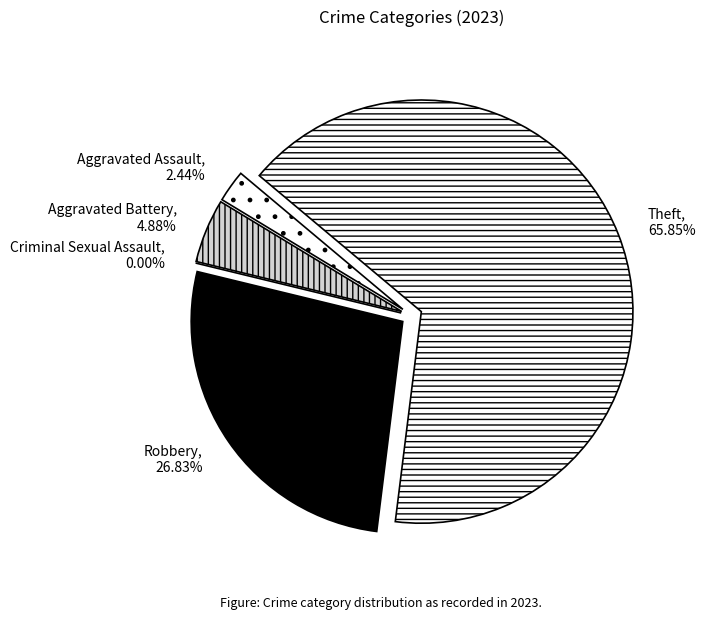

What percentage is the Aggravated Assault slice, to the nearest percent?

2%